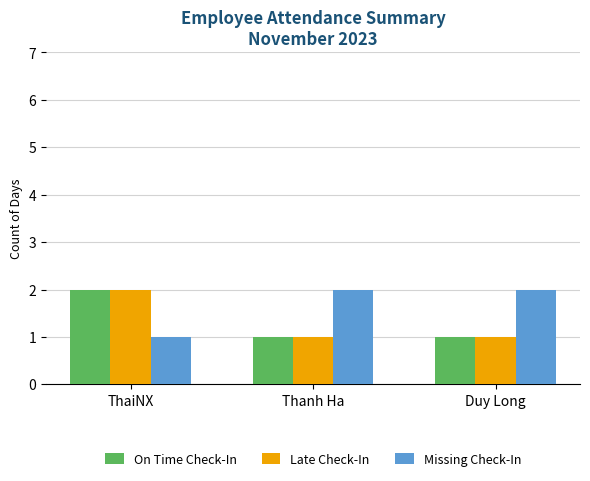

What is the sum of all Missing Check-In values?

5